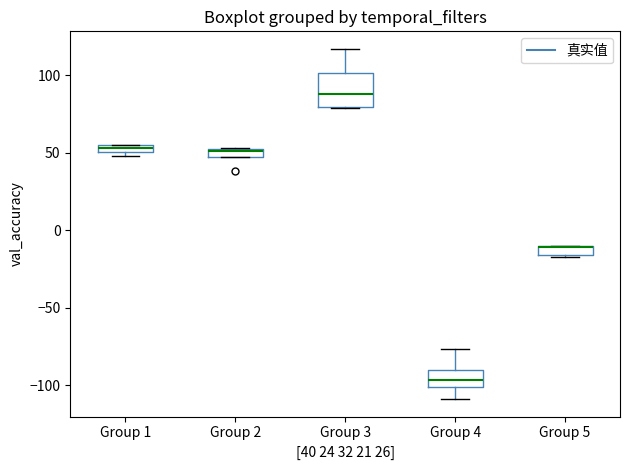

Where is the upper edge of the box for Group 4 on the y-axis? The values are not printed on the chart, so give them approximately, as read against the axis.

-90